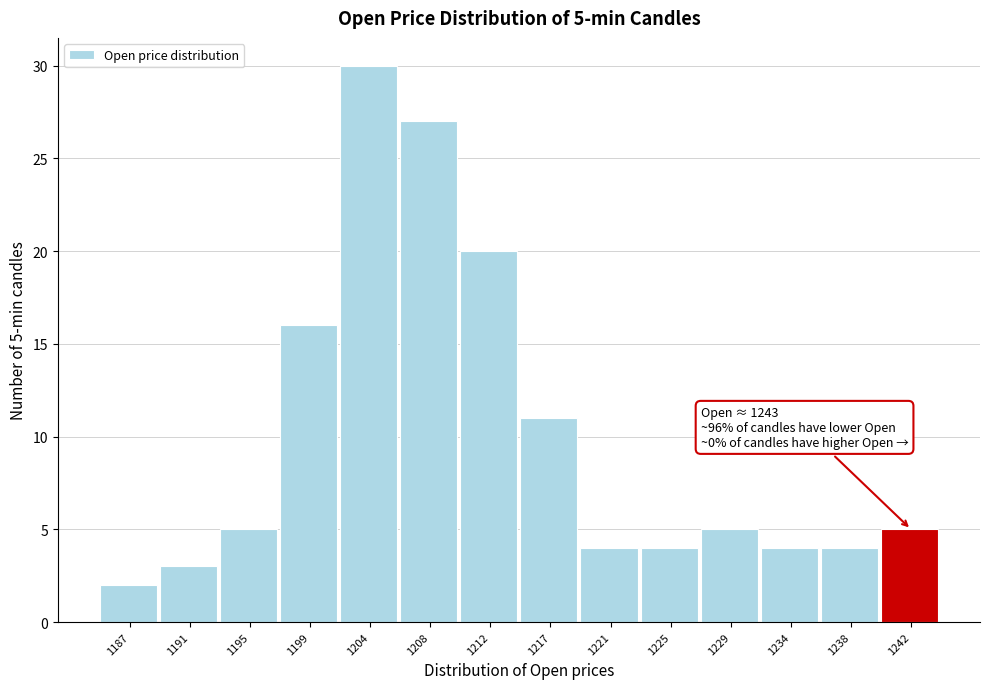

Reading right to left, transcribe all the data shown in this chart.

5	4	4	5	4	4	11	20	27	30	16	5	3	2